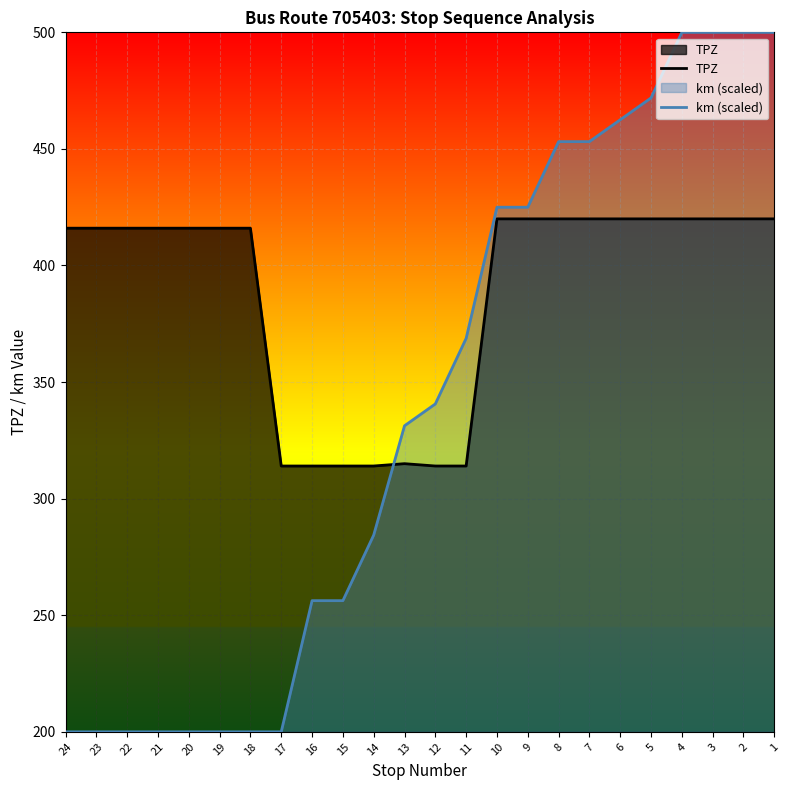

Does the chart display data point markers on the line(s)?

No